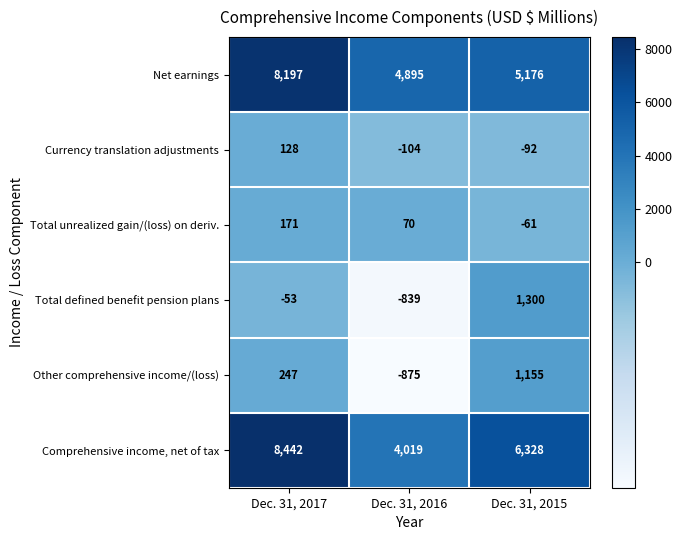

What is the sum of all Other comprehensive income/(loss) values?

527